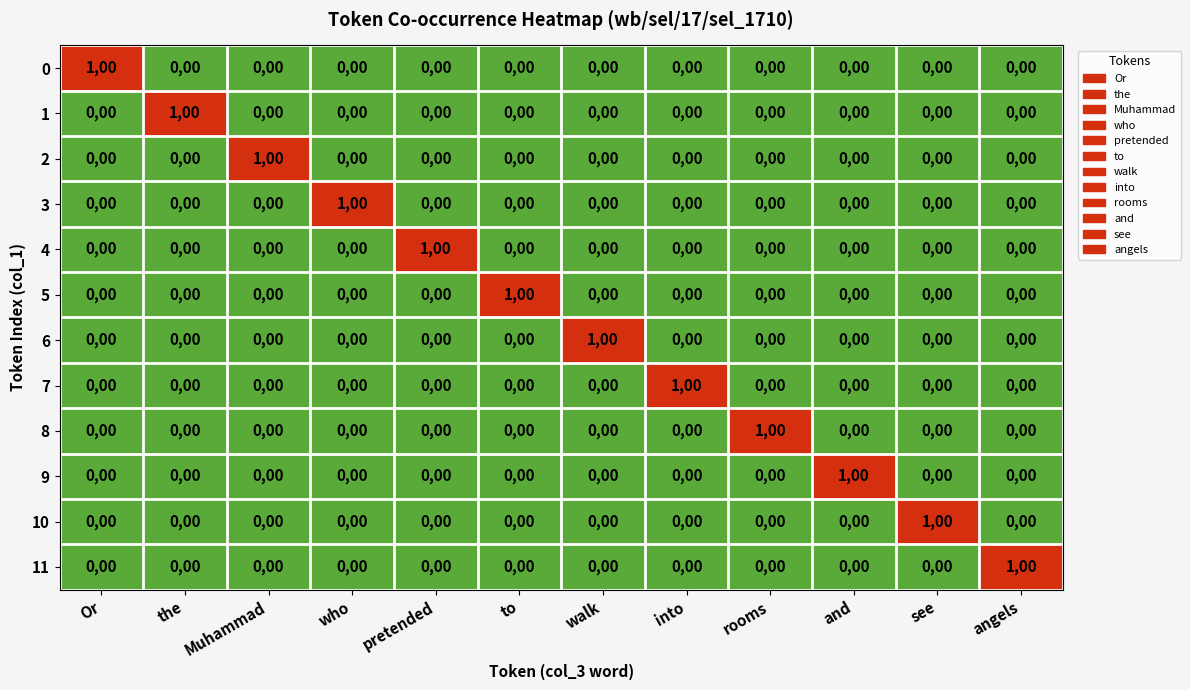

What is the maximum value for 3?

100